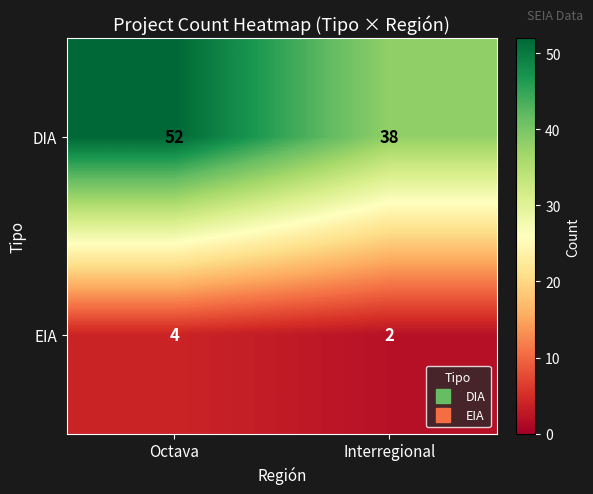

What value does the DIA series have at Octava?

52